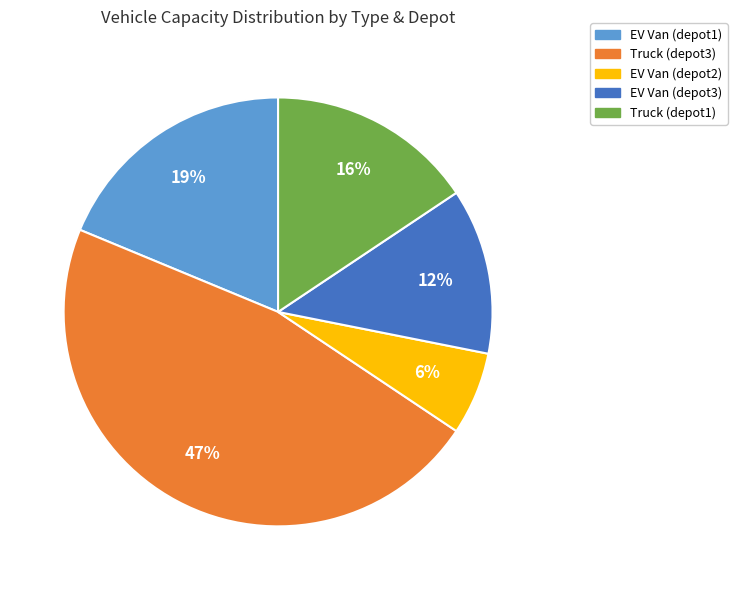

To the nearest percent, what is the difference between the largest and smallest slice percentages?

41%